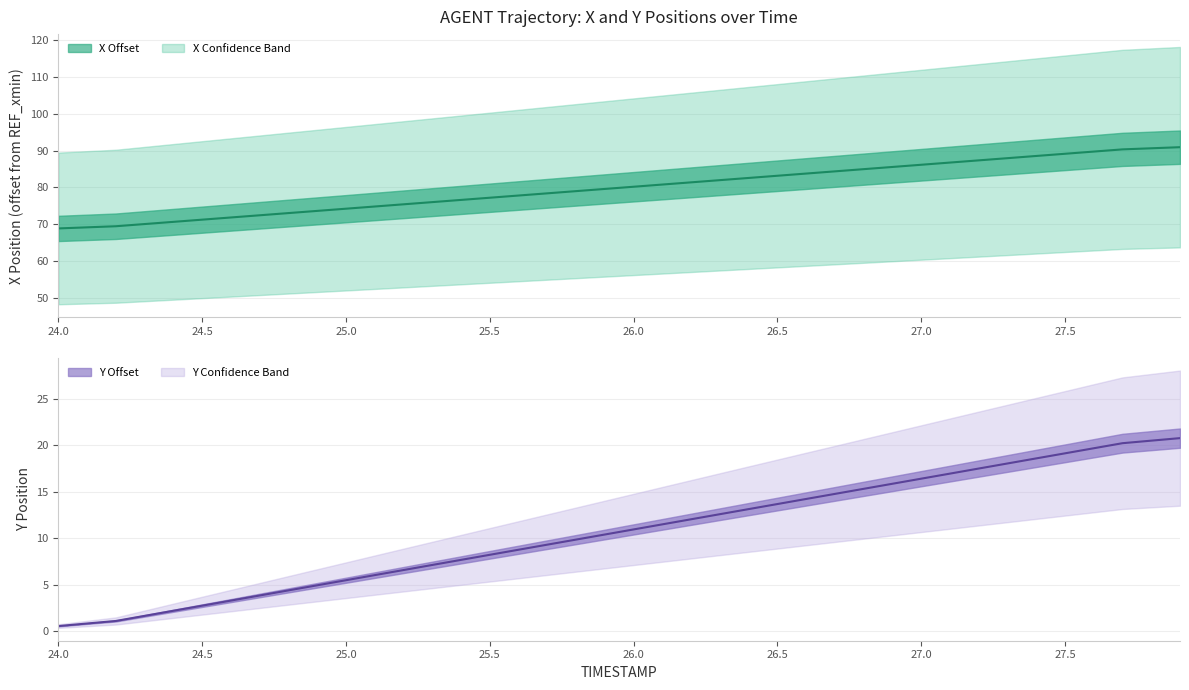

At how many categories does at least one series exceed 50?

40